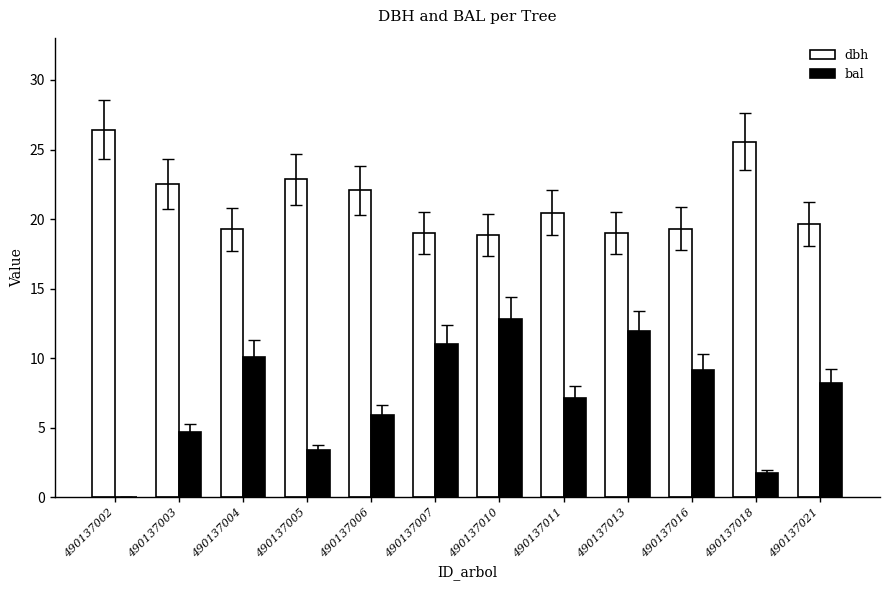

Count the number of categories in the chart.

12